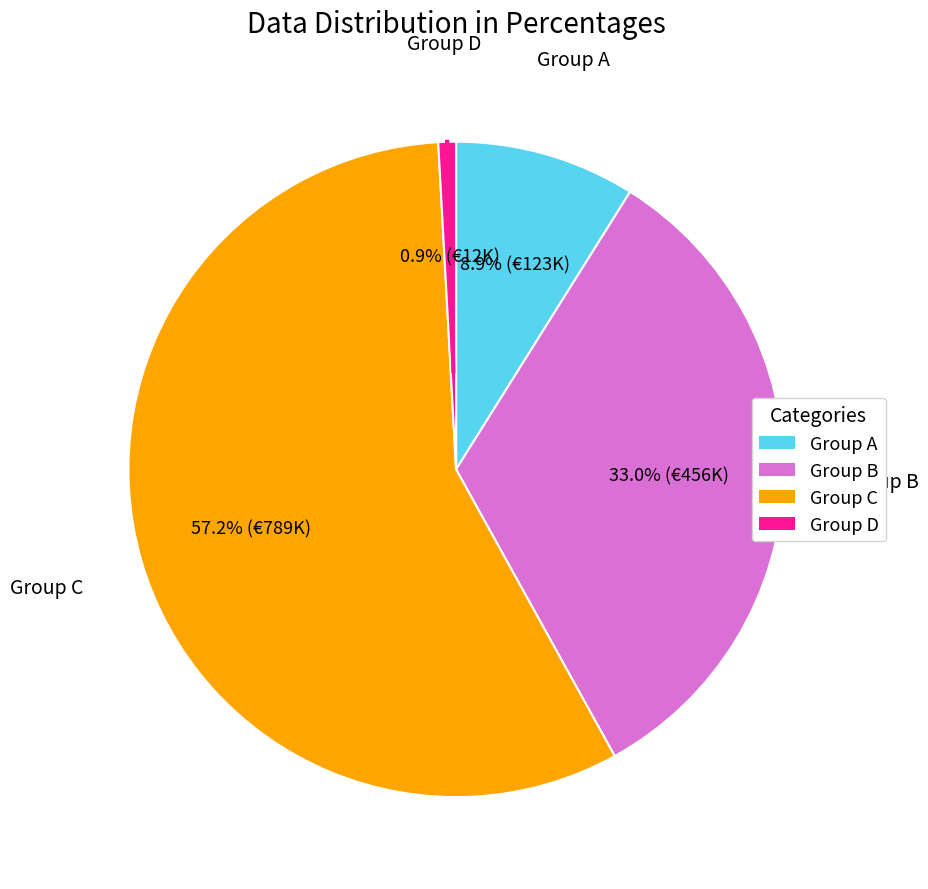

Is there any slice that represents more than half of the pie?

Yes